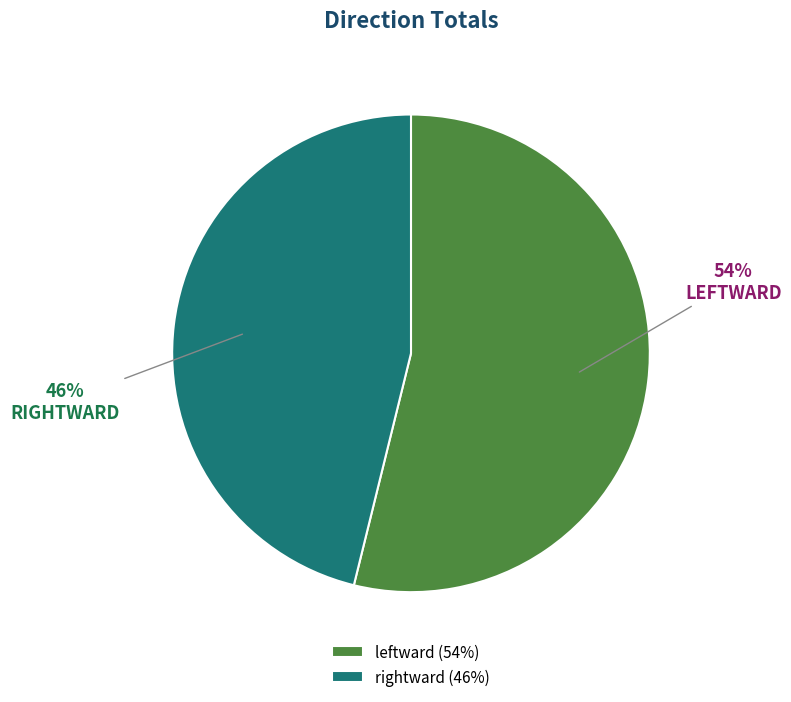

To the nearest percent, what is the difference between the largest and smallest slice percentages?

8%